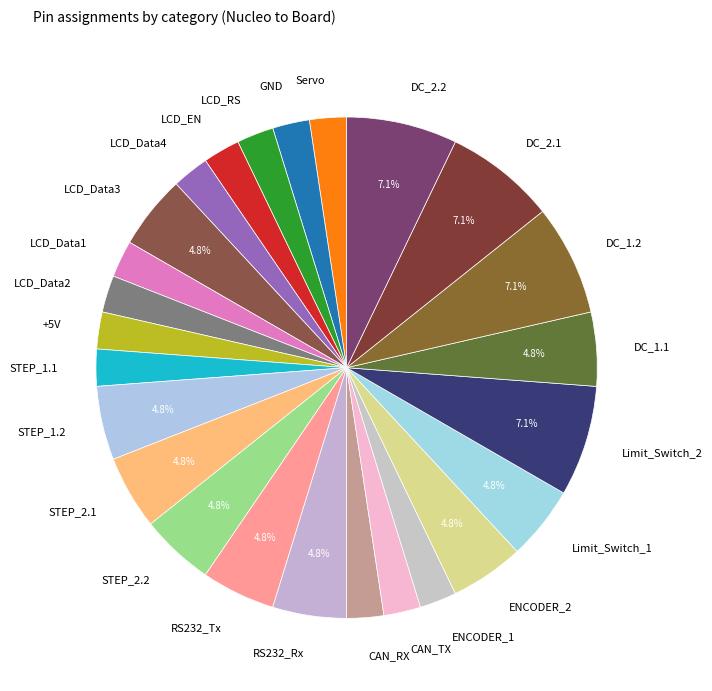

What is the ratio of the value at Servo to the value at DC_1.2?

0.3